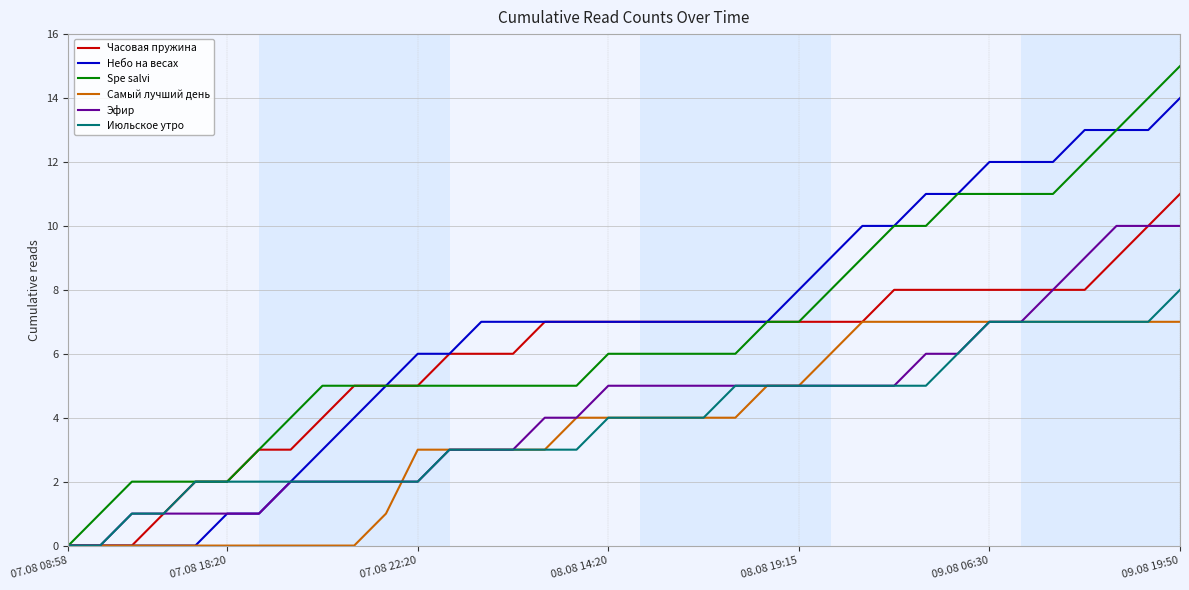

What is the maximum value for Spe salvi?

15